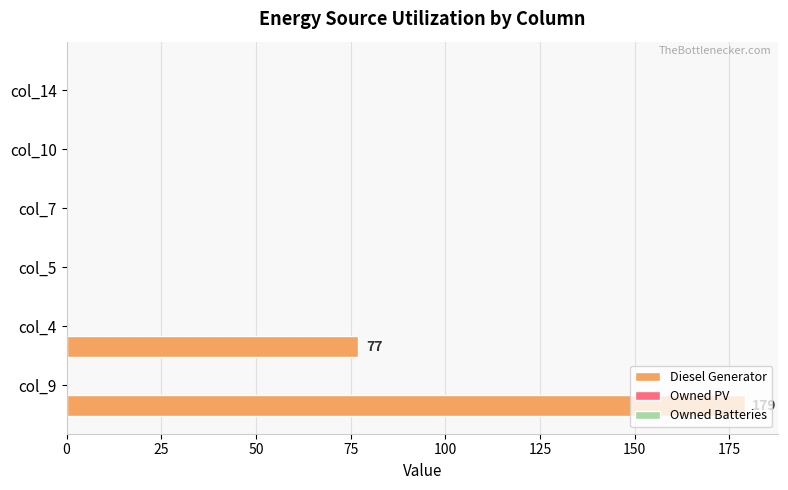

What is the greatest value displayed?

179